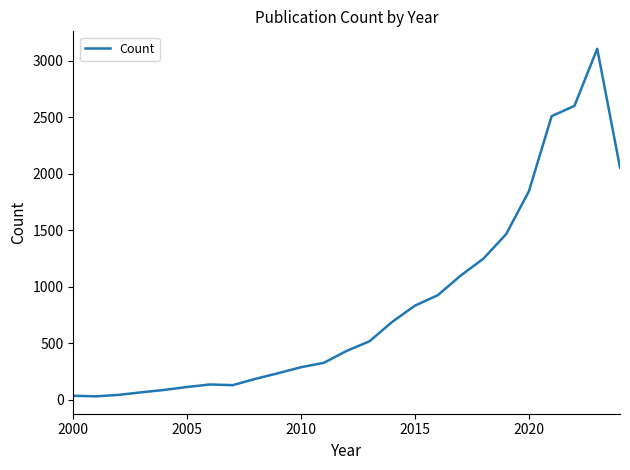

What is the maximum value shown in the chart?

3108